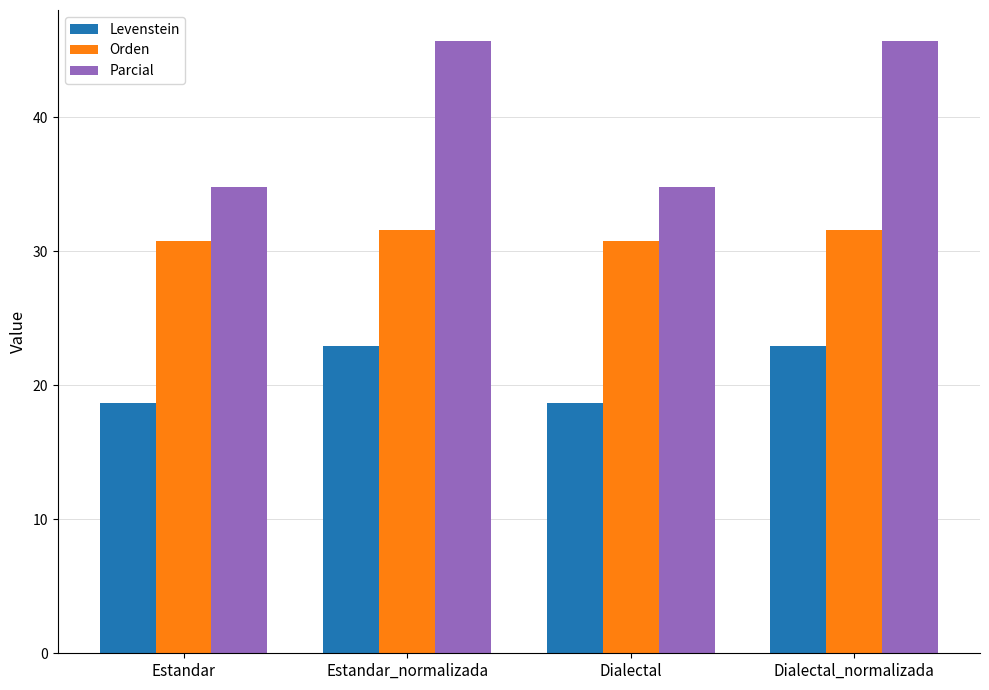

What are all the series names shown in the legend?

Levenstein, Orden, Parcial